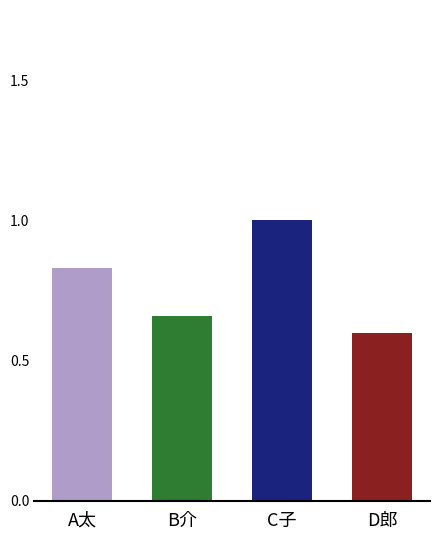

How many categories are shown in the chart?

4